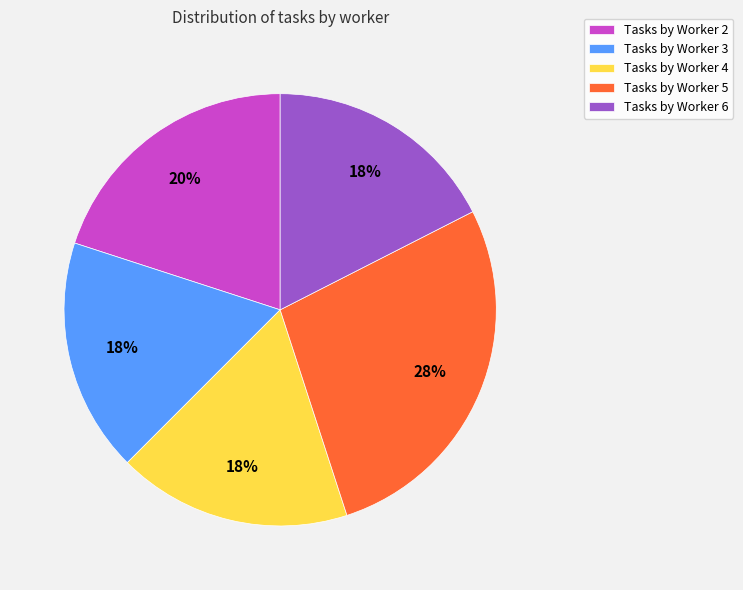

Is there any slice that represents more than half of the pie?

No